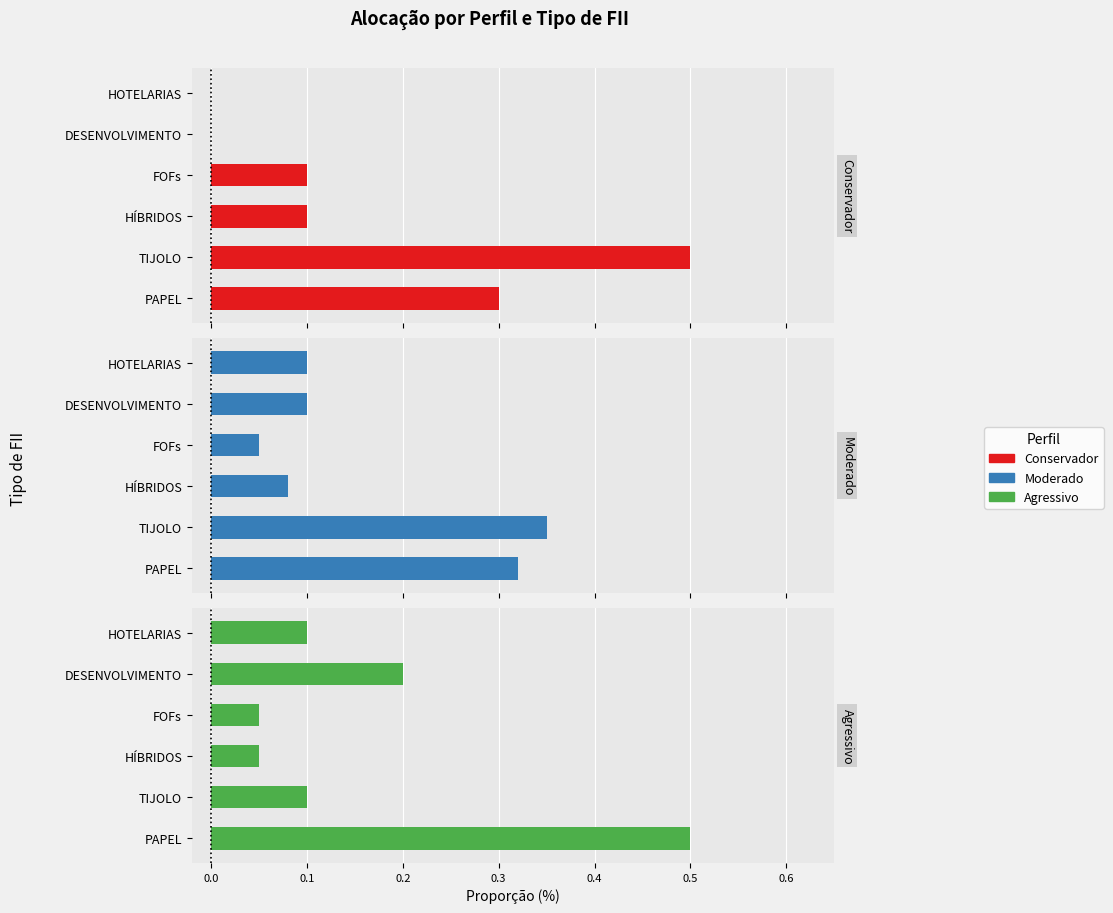

At how many categories does at least one series exceed 0?

6